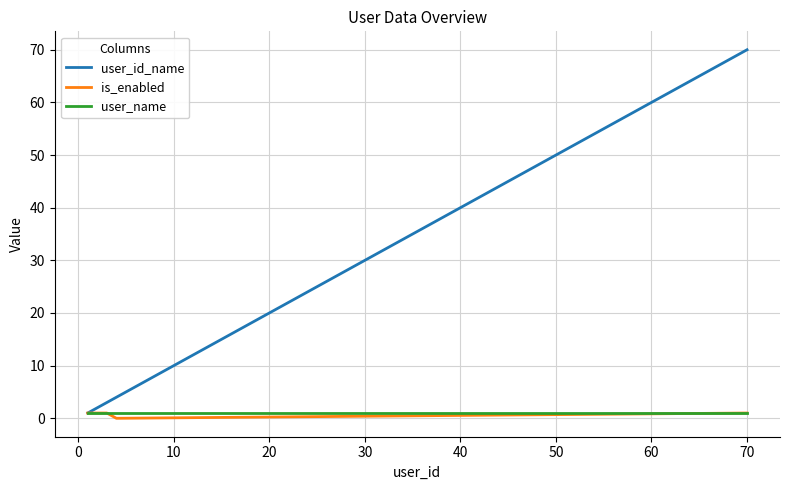

Which series has the widest spread of values?

user_id_name